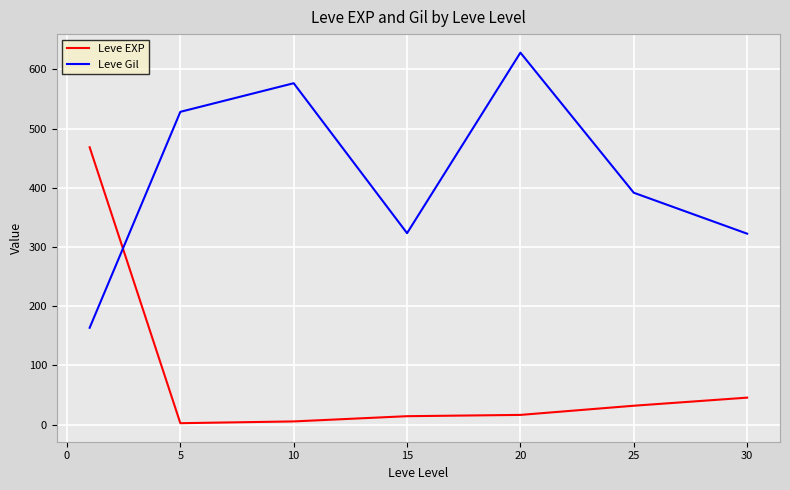

Which series has the largest total across all categories?

Leve Gil